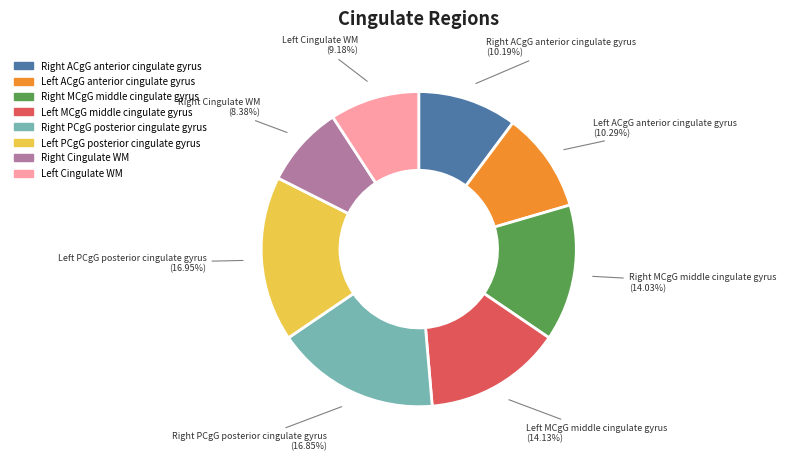

Is there a majority slice in this chart?

No